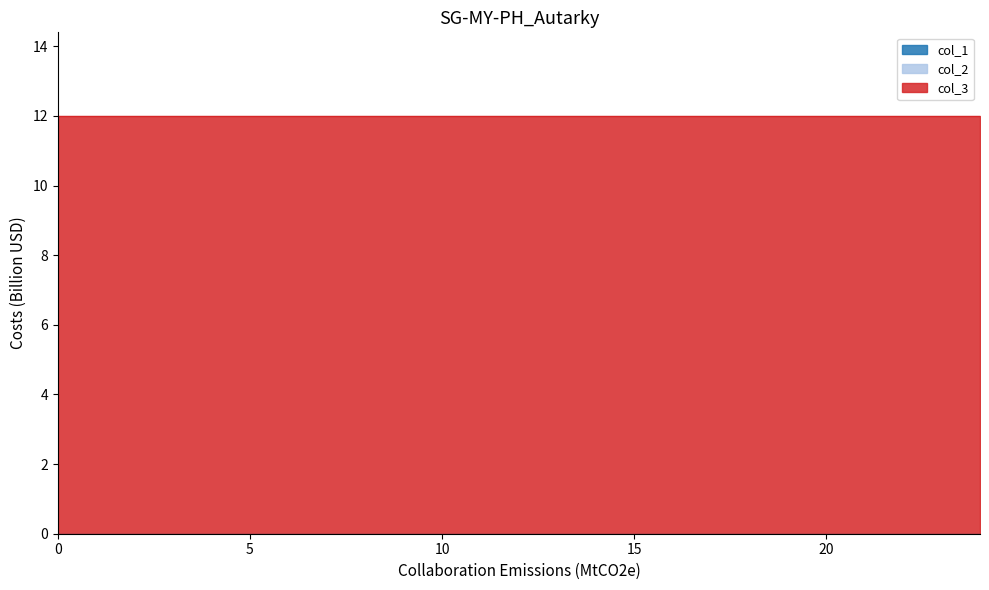

Is it true that col_2 equals 0 at 21?

True